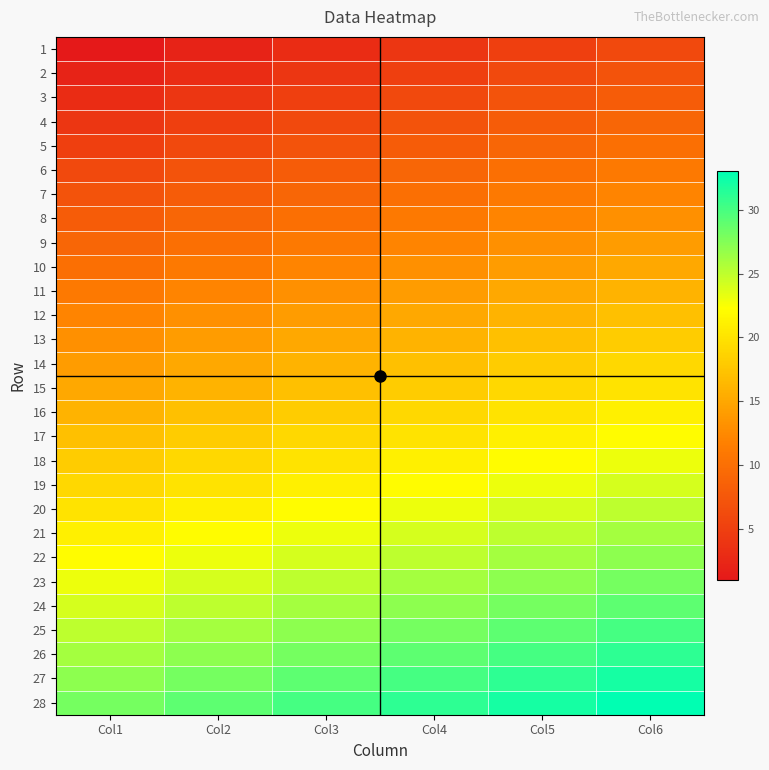

Reading right to left, list all the values displayed in this chart.

1: Col6=6	Col5=5	Col4=4	Col3=3	Col2=2	Col1=1
2: Col6=7	Col5=6	Col4=5	Col3=4	Col2=3	Col1=2
3: Col6=8	Col5=7	Col4=6	Col3=5	Col2=4	Col1=3
4: Col6=9	Col5=8	Col4=7	Col3=6	Col2=5	Col1=4
5: Col6=10	Col5=9	Col4=8	Col3=7	Col2=6	Col1=5
6: Col6=11	Col5=10	Col4=9	Col3=8	Col2=7	Col1=6
7: Col6=12	Col5=11	Col4=10	Col3=9	Col2=8	Col1=7
8: Col6=13	Col5=12	Col4=11	Col3=10	Col2=9	Col1=8
9: Col6=14	Col5=13	Col4=12	Col3=11	Col2=10	Col1=9
10: Col6=15	Col5=14	Col4=13	Col3=12	Col2=11	Col1=10
11: Col6=16	Col5=15	Col4=14	Col3=13	Col2=12	Col1=11
12: Col6=17	Col5=16	Col4=15	Col3=14	Col2=13	Col1=12
13: Col6=18	Col5=17	Col4=16	Col3=15	Col2=14	Col1=13
14: Col6=19	Col5=18	Col4=17	Col3=16	Col2=15	Col1=14
15: Col6=20	Col5=19	Col4=18	Col3=17	Col2=16	Col1=15
16: Col6=21	Col5=20	Col4=19	Col3=18	Col2=17	Col1=16
17: Col6=22	Col5=21	Col4=20	Col3=19	Col2=18	Col1=17
18: Col6=23	Col5=22	Col4=21	Col3=20	Col2=19	Col1=18
19: Col6=24	Col5=23	Col4=22	Col3=21	Col2=20	Col1=19
20: Col6=25	Col5=24	Col4=23	Col3=22	Col2=21	Col1=20
21: Col6=26	Col5=25	Col4=24	Col3=23	Col2=22	Col1=21
22: Col6=27	Col5=26	Col4=25	Col3=24	Col2=23	Col1=22
23: Col6=28	Col5=27	Col4=26	Col3=25	Col2=24	Col1=23
24: Col6=29	Col5=28	Col4=27	Col3=26	Col2=25	Col1=24
25: Col6=30	Col5=29	Col4=28	Col3=27	Col2=26	Col1=25
26: Col6=31	Col5=30	Col4=29	Col3=28	Col2=27	Col1=26
27: Col6=32	Col5=31	Col4=30	Col3=29	Col2=28	Col1=27
28: Col6=33	Col5=32	Col4=31	Col3=30	Col2=29	Col1=28